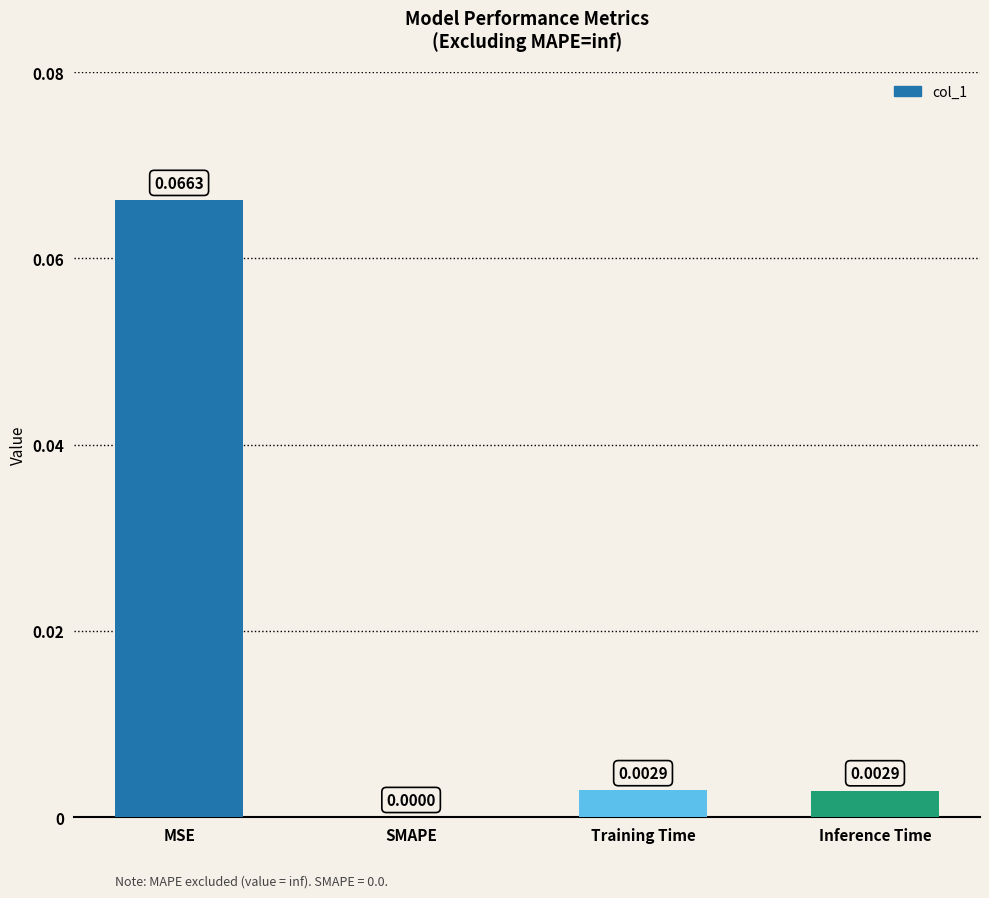

Which has a higher value, Training Time or MSE?

MSE